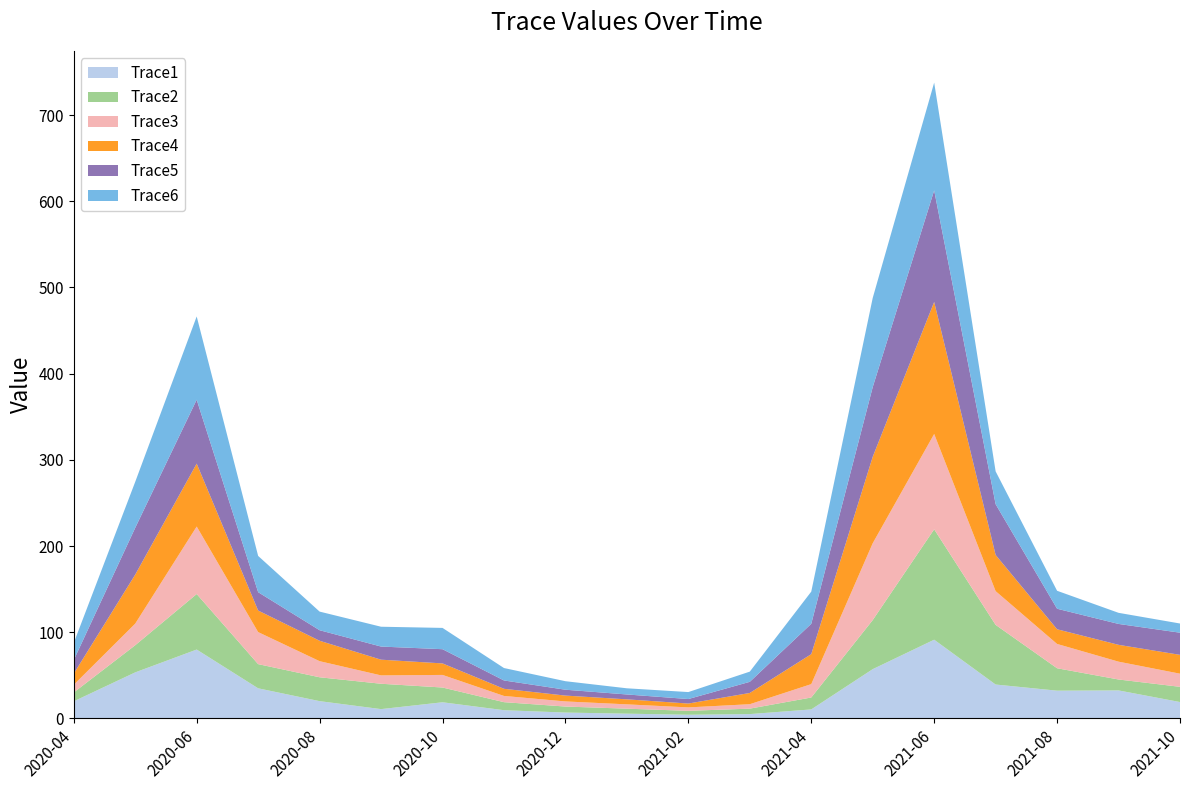

Reading left to right, extract all data points from this chart.

Trace1: 2020-04=19.9	2020-05=53.5	2020-06=80.0	2020-07=35.0	2020-08=20.1	2020-09=10.9	2020-10=18.8	2020-11=9.6	2020-12=6.9	2021-01=5.6	2021-02=4.3	2021-03=5.1	2021-04=10.5	2021-05=57.2	2021-06=91.4	2021-07=39.4	2021-08=32.3	2021-09=32.6	2021-10=19.1
Trace2: 2020-04=10.3	2020-05=31.5	2020-06=64.4	2020-07=28.0	2020-08=27.7	2020-09=29.4	2020-10=17.1	2020-11=9.3	2020-12=7.0	2021-01=5.8	2021-02=4.5	2021-03=6.3	2021-04=13.8	2021-05=56.9	2021-06=128.1	2021-07=69.2	2021-08=26.0	2021-09=12.7	2021-10=17.7
Trace3: 2020-04=8.9	2020-05=25.1	2020-06=78.3	2020-07=37.2	2020-08=18.7	2020-09=9.7	2020-10=14.6	2020-11=7.2	2020-12=5.9	2021-01=5.0	2021-02=4.0	2021-03=5.1	2021-04=15.5	2021-05=89.1	2021-06=110.6	2021-07=39.1	2021-08=28.2	2021-09=20.7	2021-10=15.2
Trace4: 2020-04=12.9	2020-05=56.9	2020-06=73.0	2020-07=25.0	2020-08=23.7	2020-09=18.2	2020-10=13.4	2020-11=8.3	2020-12=6.8	2021-01=5.8	2021-02=4.5	2021-03=13.1	2021-04=34.8	2021-05=100.3	2021-06=153.2	2021-07=42.0	2021-08=17.0	2021-09=19.5	2021-10=21.9
Trace5: 2020-04=15.7	2020-05=54.3	2020-06=74.1	2020-07=21.3	2020-08=12.2	2020-09=15.2	2020-10=16.5	2020-11=9.7	2020-12=6.8	2021-01=5.7	2021-02=5.2	2021-03=12.9	2021-04=35.2	2021-05=80.8	2021-06=129.4	2021-07=58.9	2021-08=23.8	2021-09=24.2	2021-10=25.7
Trace6: 2020-04=19.9	2020-05=53.3	2020-06=96.6	2020-07=42.1	2020-08=21.6	2020-09=23.0	2020-10=24.7	2020-11=14.4	2020-12=9.9	2021-01=7.2	2021-02=8.1	2021-03=11.8	2021-04=37.3	2021-05=103.4	2021-06=125.0	2021-07=38.1	2021-08=20.8	2021-09=12.9	2021-10=10.7